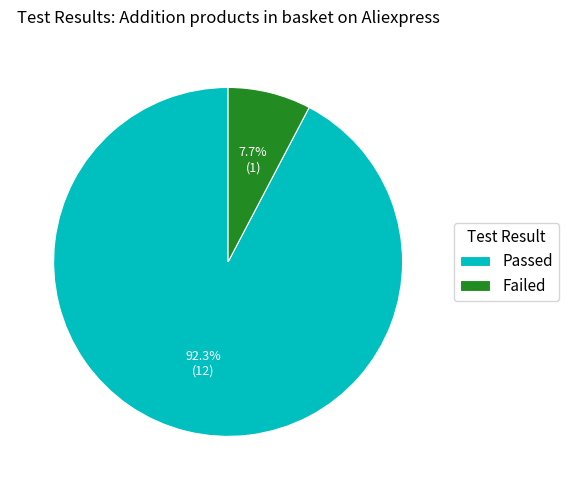

To the nearest percent, what portion does Passed represent?

92%